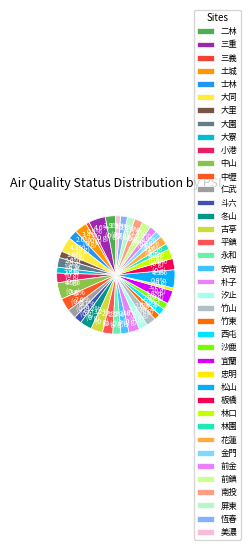

Which has a higher value, 松山 or 大寮?

松山